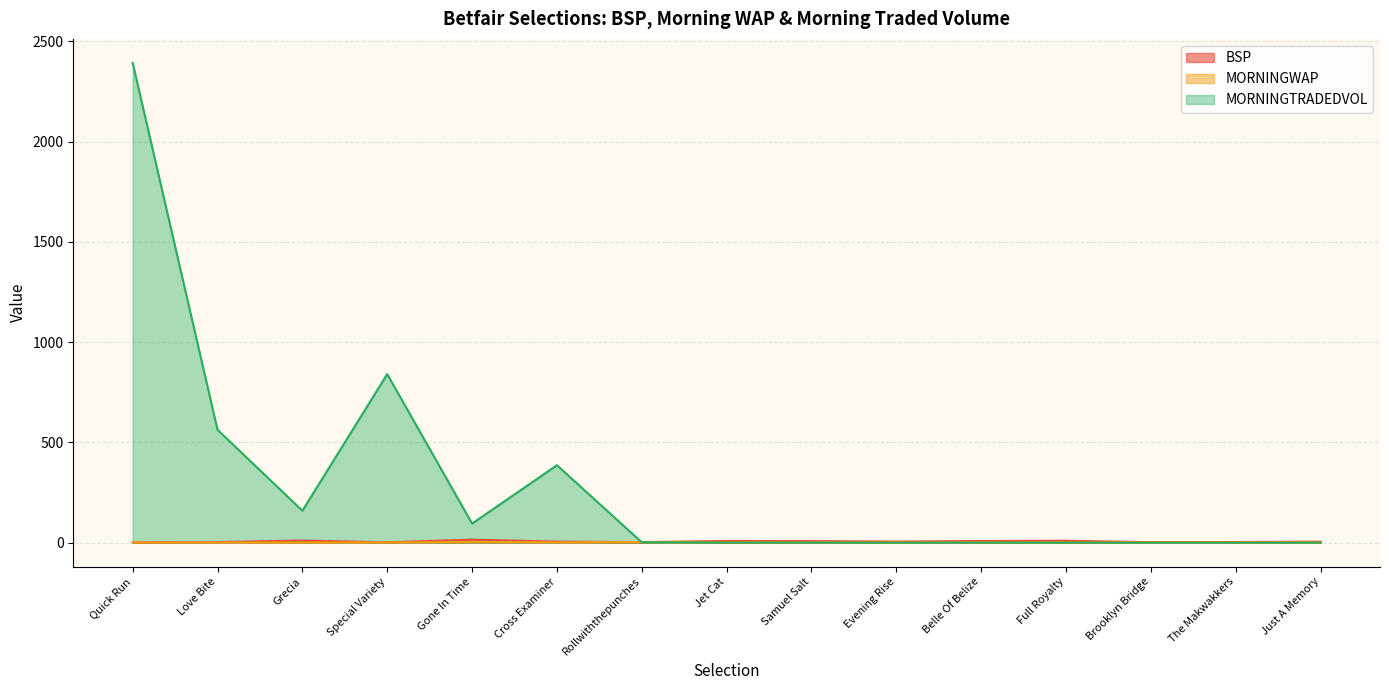

Where is MORNINGWAP nearest to the value 2?

Cross Examiner